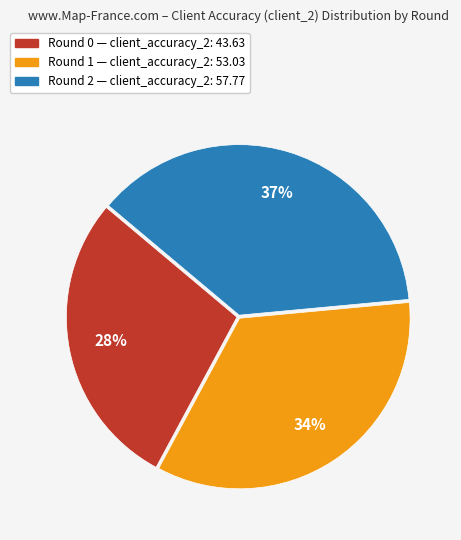

How many slices are in this pie chart?

3